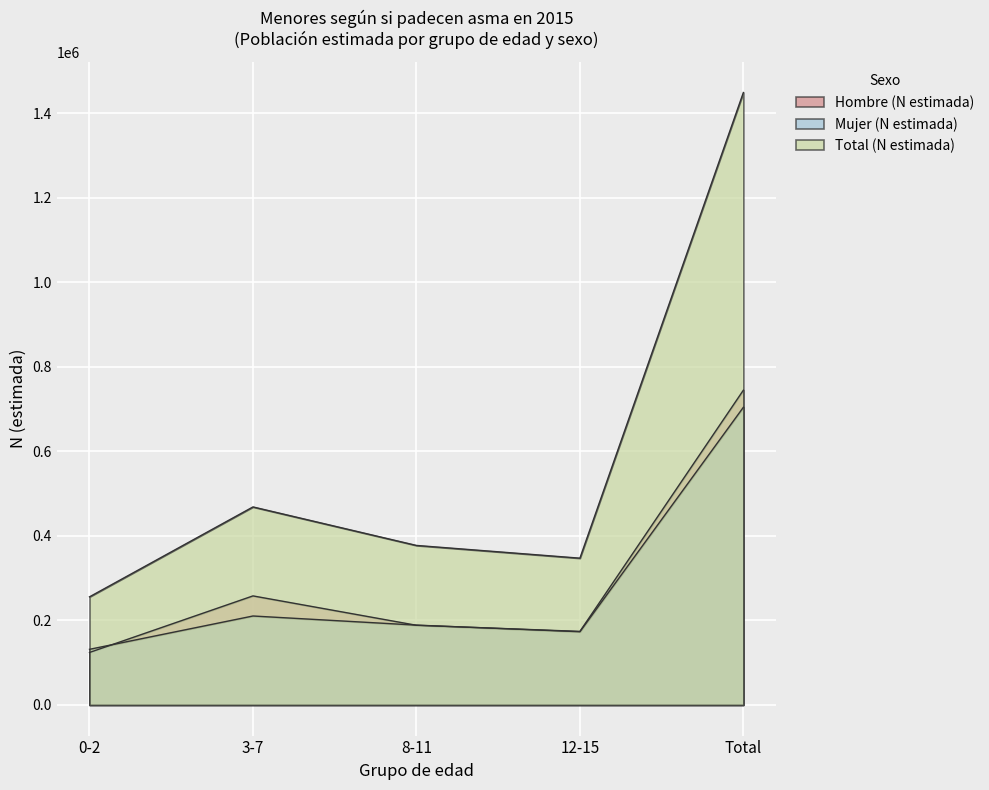

Reading left to right, what are all the values shown in this chart?

Hombre (N estimada): 124164	258061	188572	174048	744844
Mujer (N estimada): 131654	210517	188899	173301	704371
Total (N estimada): 255818	468578	377471	347348	1449215